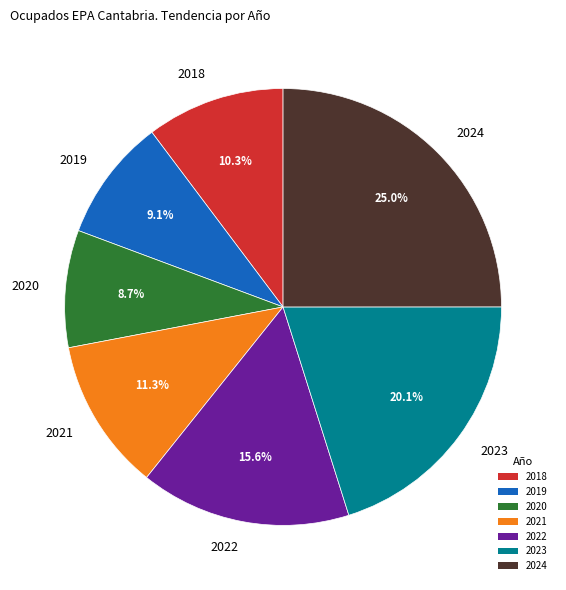

What percentage is the 2020 slice, to the nearest percent?

9%